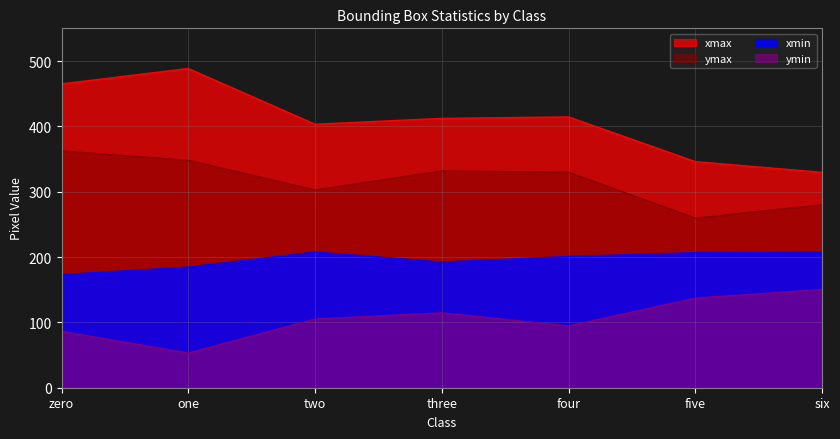

Rank the series at zero from highest to lowest value.

xmax, ymax, xmin, ymin